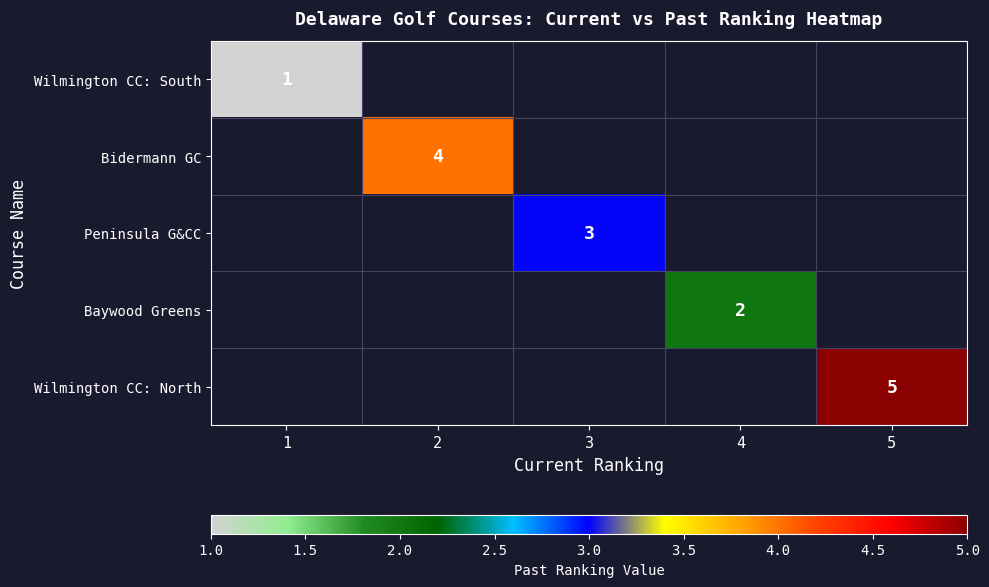

At how many categories does at least one series exceed 4?

1